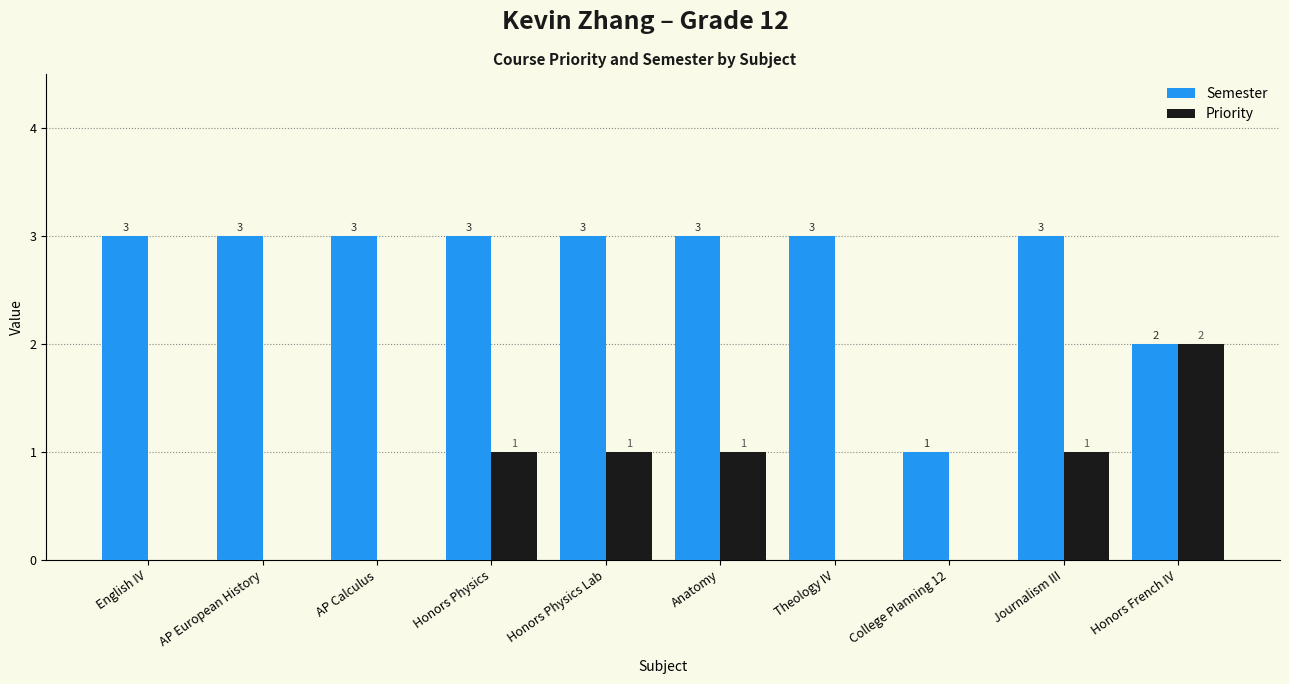

Is it true that Semester equals 1 at Honors French IV?

False